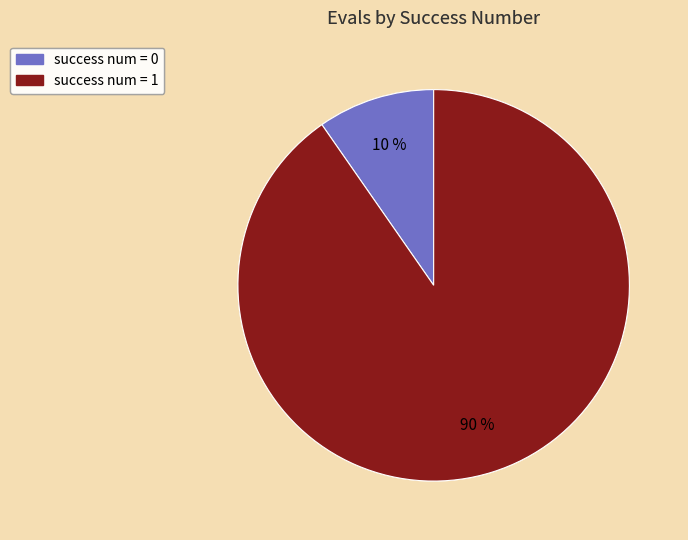

What percentage is the success num = 1 slice, to the nearest percent?

90%